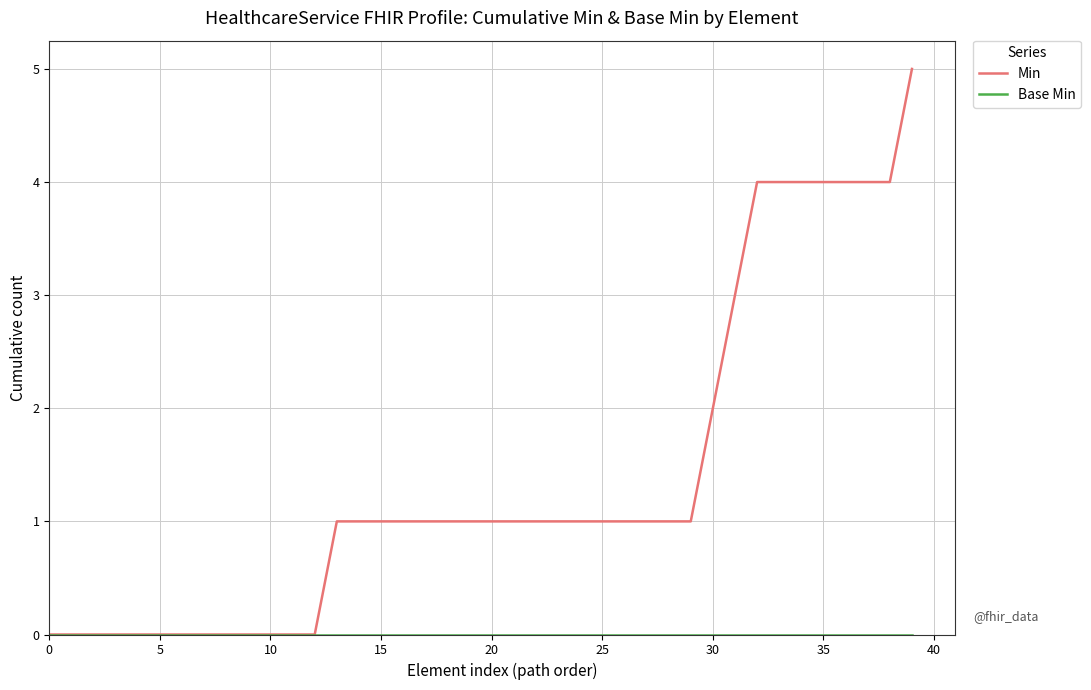

Which series has the largest range (max minus min)?

Min